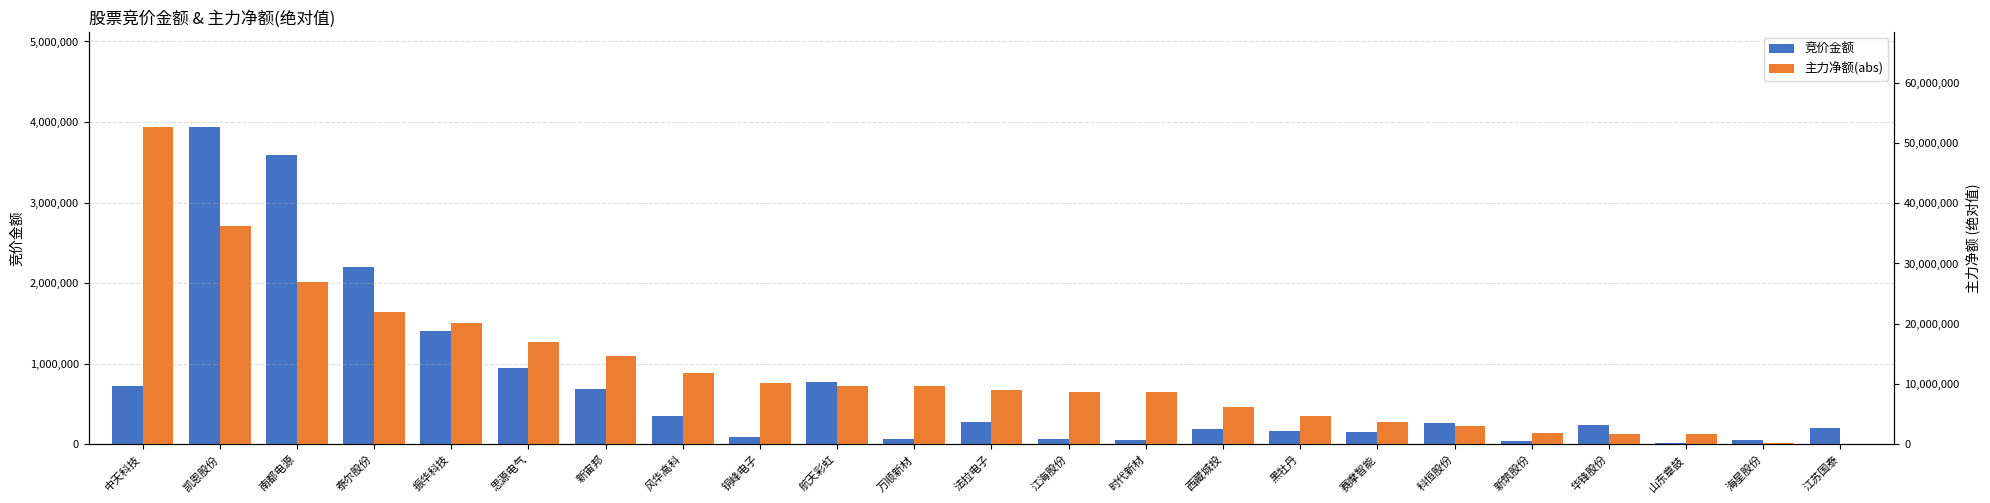

What is the label of the 4th bar from the right?

华锋股份